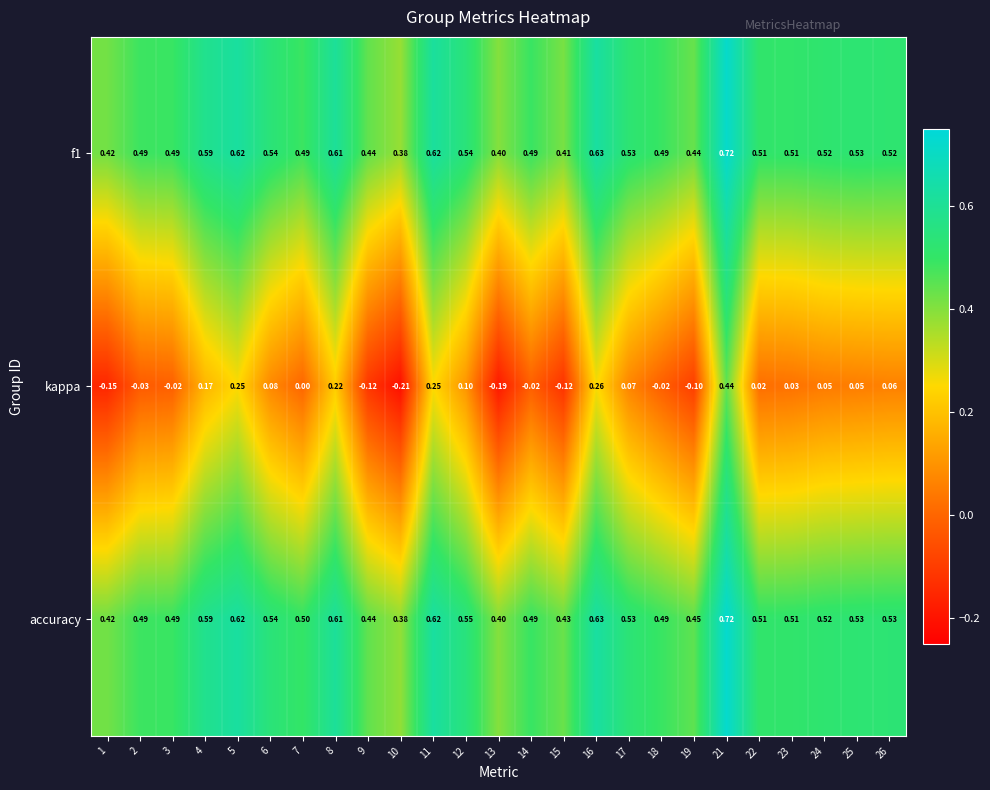

Between 7 and 8, which series saw the biggest shift?

kappa